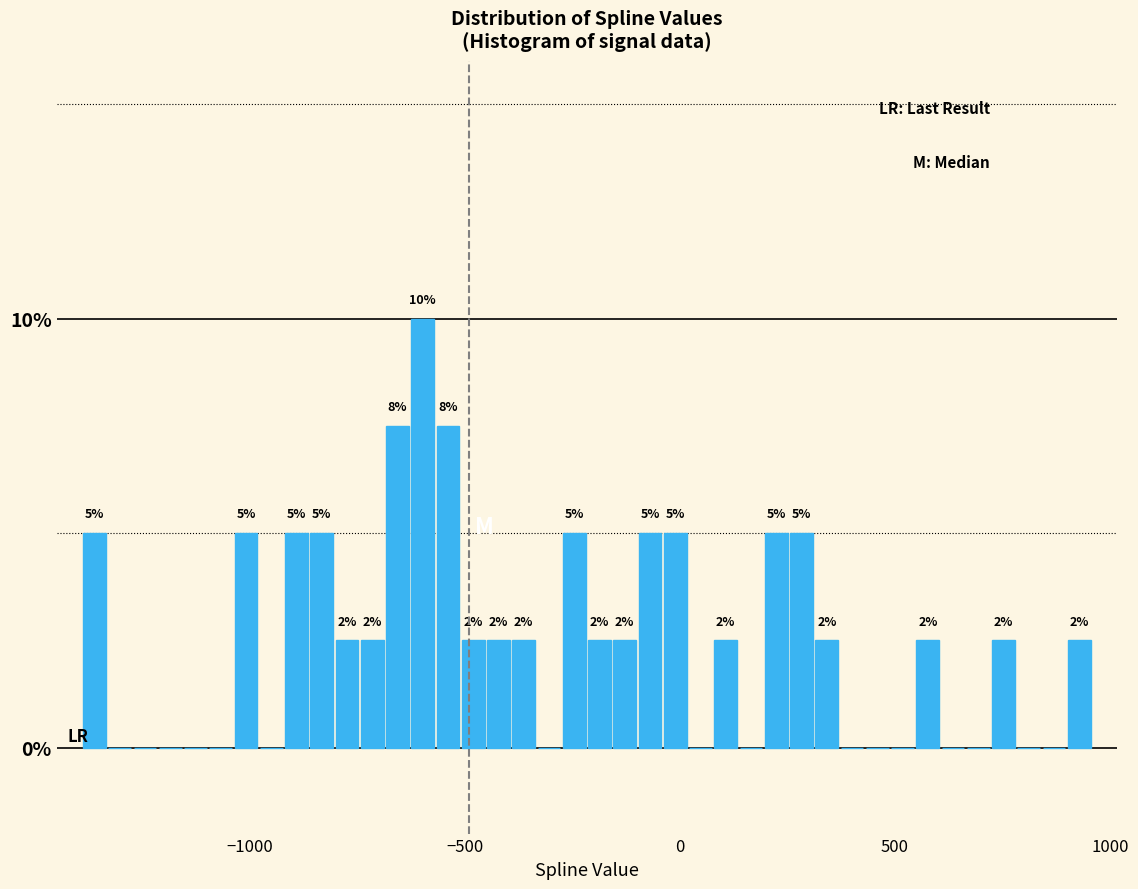

Read against the x-axis, roughly where is the centre of the tallest bar?

-600